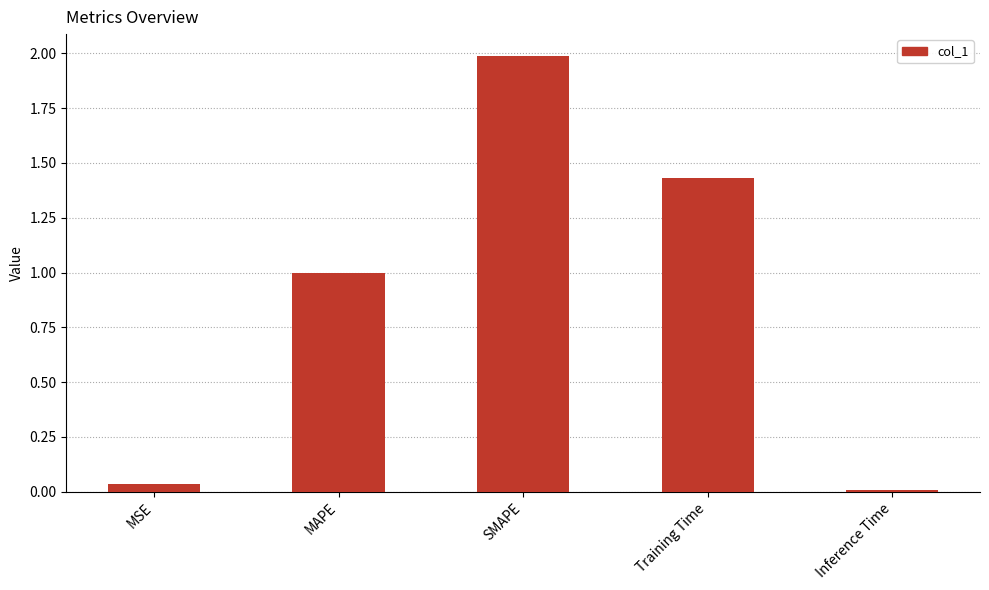

List the labels in order of value, largest first.

SMAPE, Training Time, MAPE, MSE, Inference Time